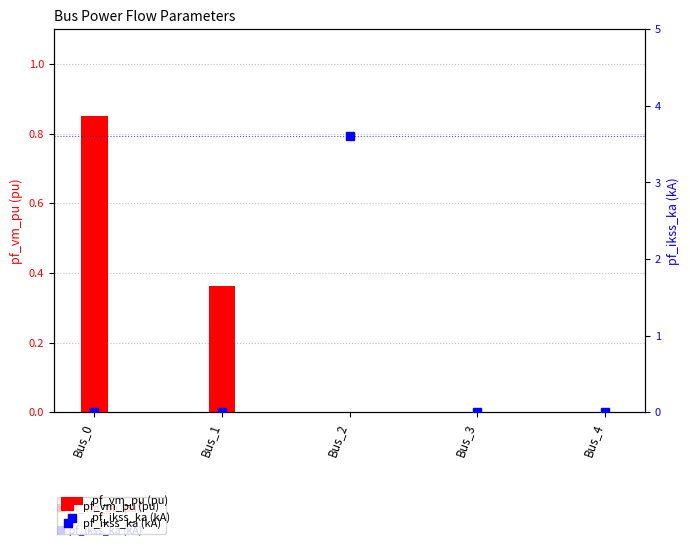

True or false: pf_ikss_ka (kA) has a value of 2.0 at Bus_3.

False